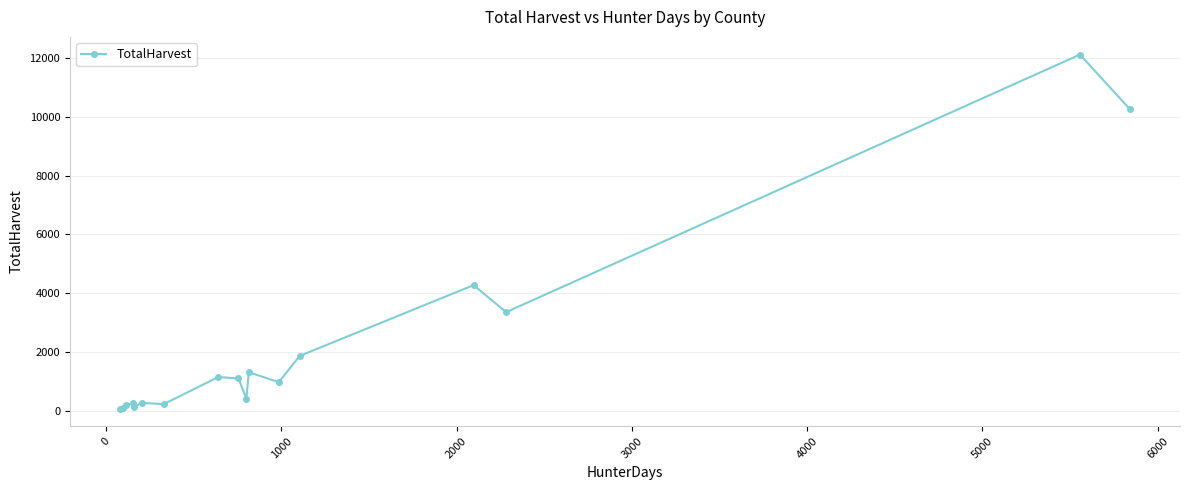

What is the sum of all values?

38114